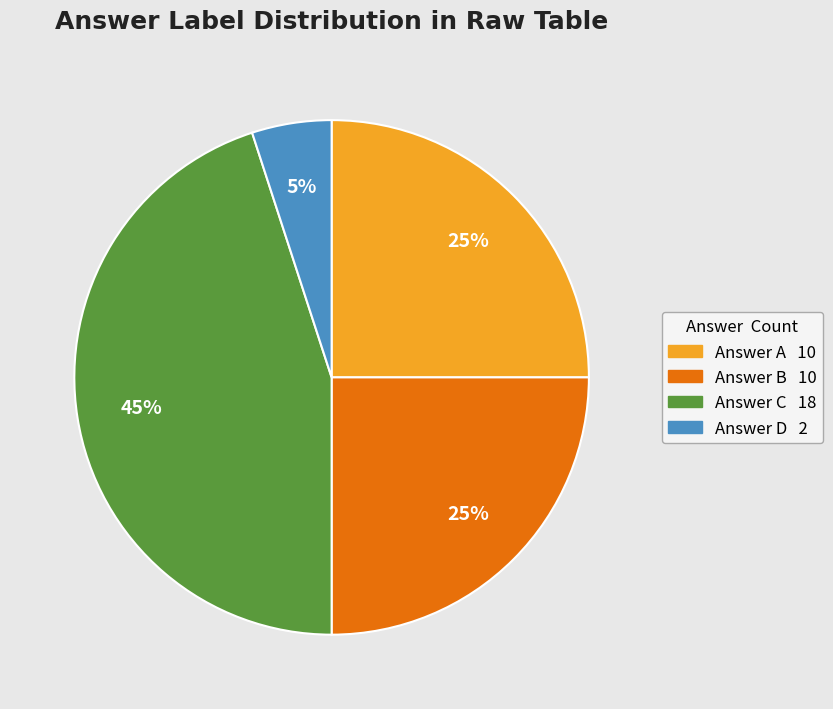

How many segments does this pie chart have?

4